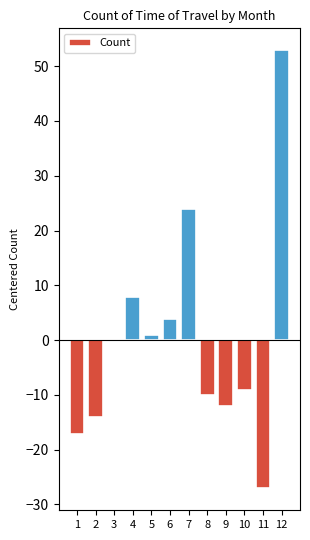

What is the change in value from 6 to 12?

+49